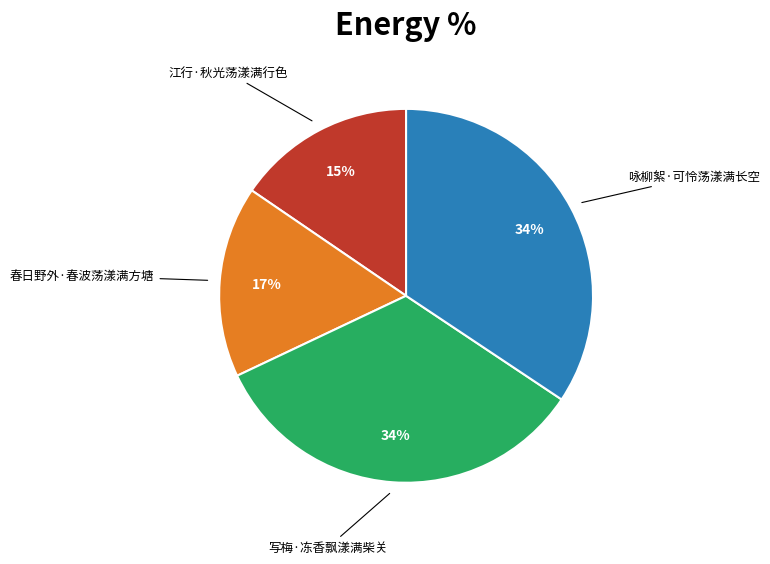

The 写梅·冻香飘漾满柴关 slice represents 34% of the pie. True or false?

True